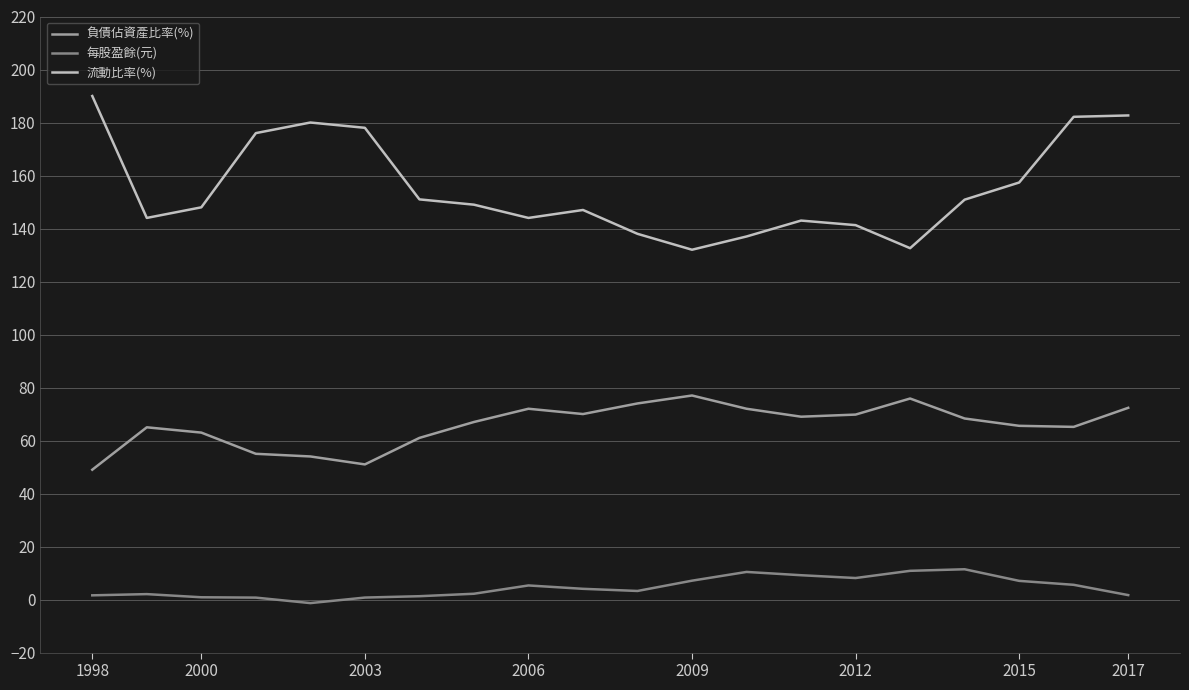

What is the lowest value of the 負債佔資產比率(%) series?

49.0